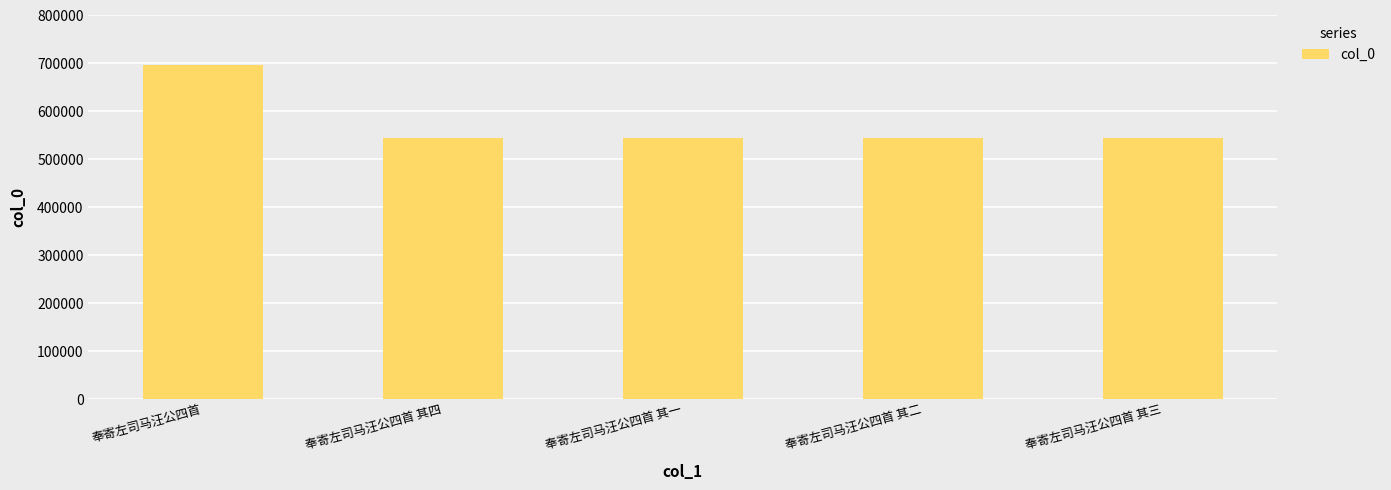

What is the sum of the values at 奉寄左司马汪公四首 其一 and 奉寄左司马汪公四首 其三?

1090212